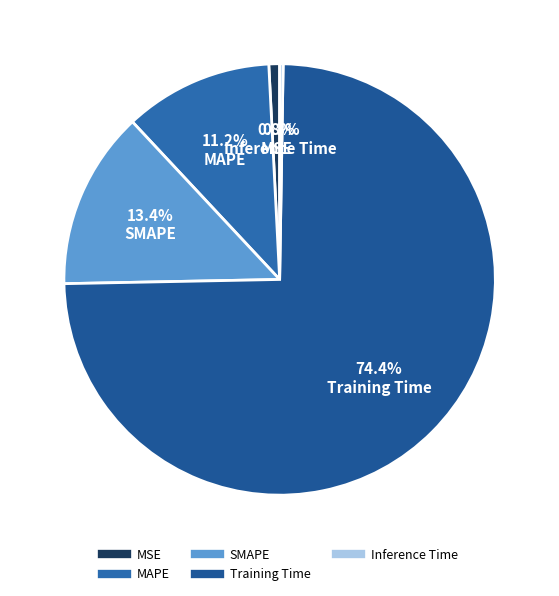

What percentage do SMAPE and Inference Time together represent?

13.6%